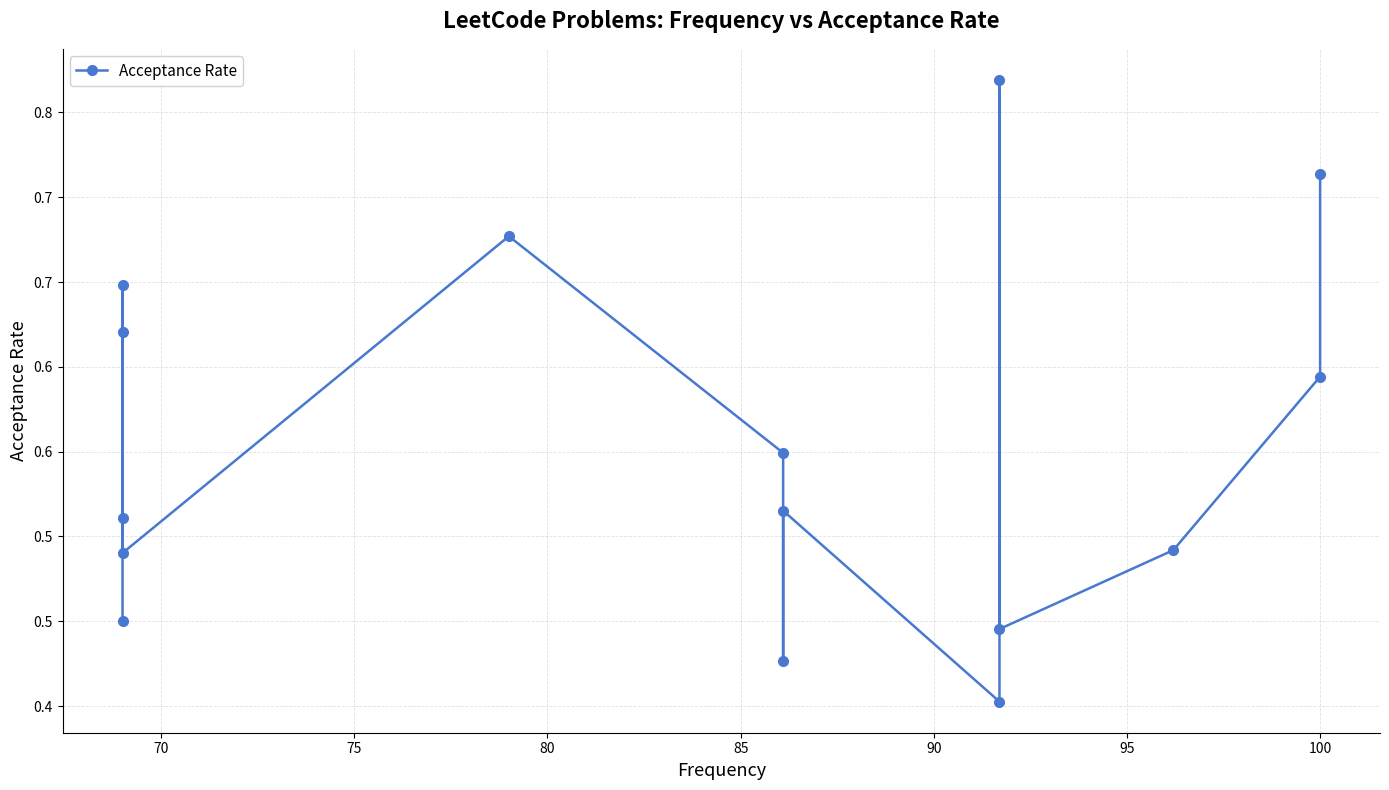

At which label is the value closest to 0?

90